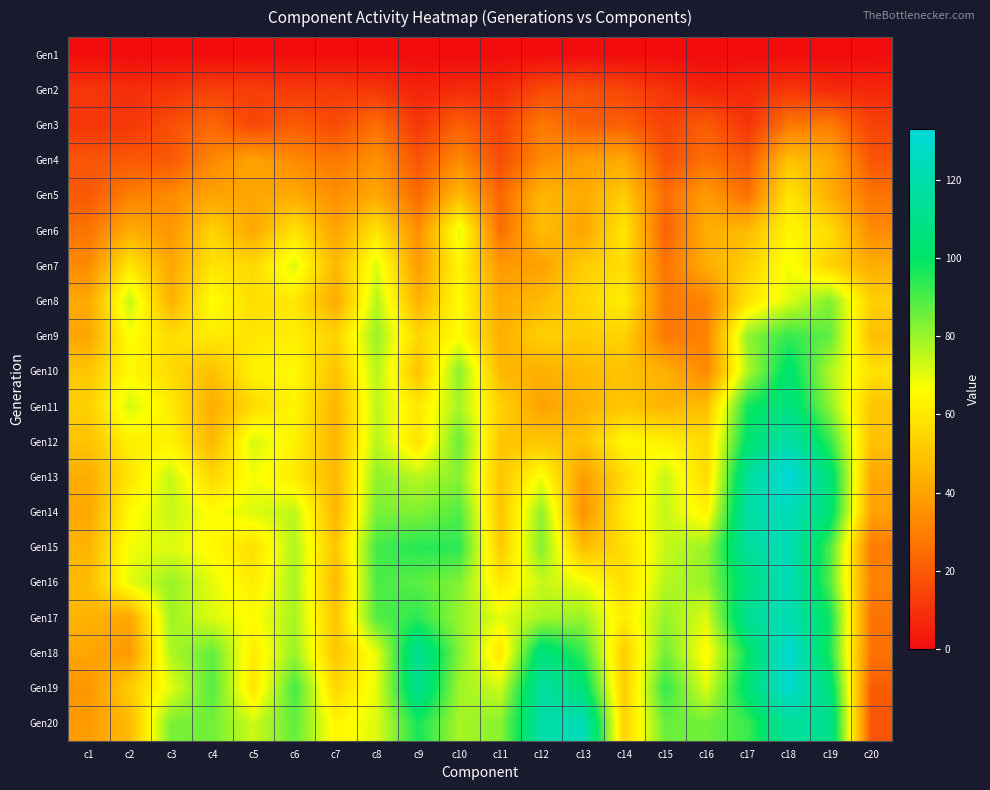

How many distinct data groups are displayed?

20